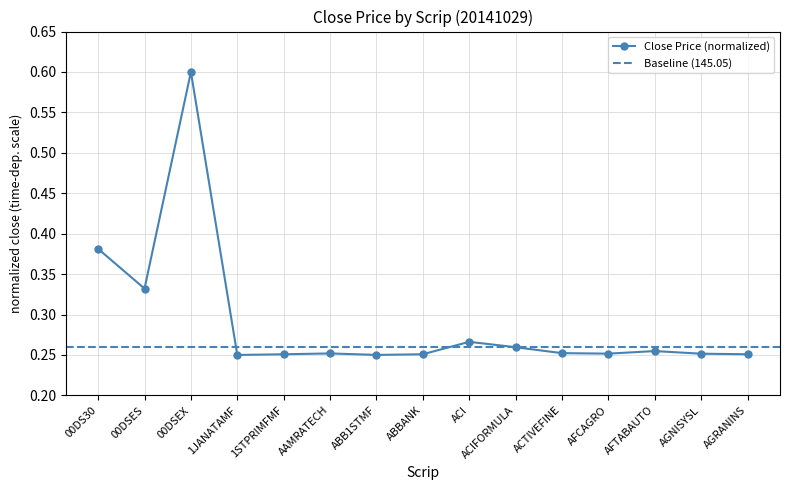

How many lines are shown in the chart?

1